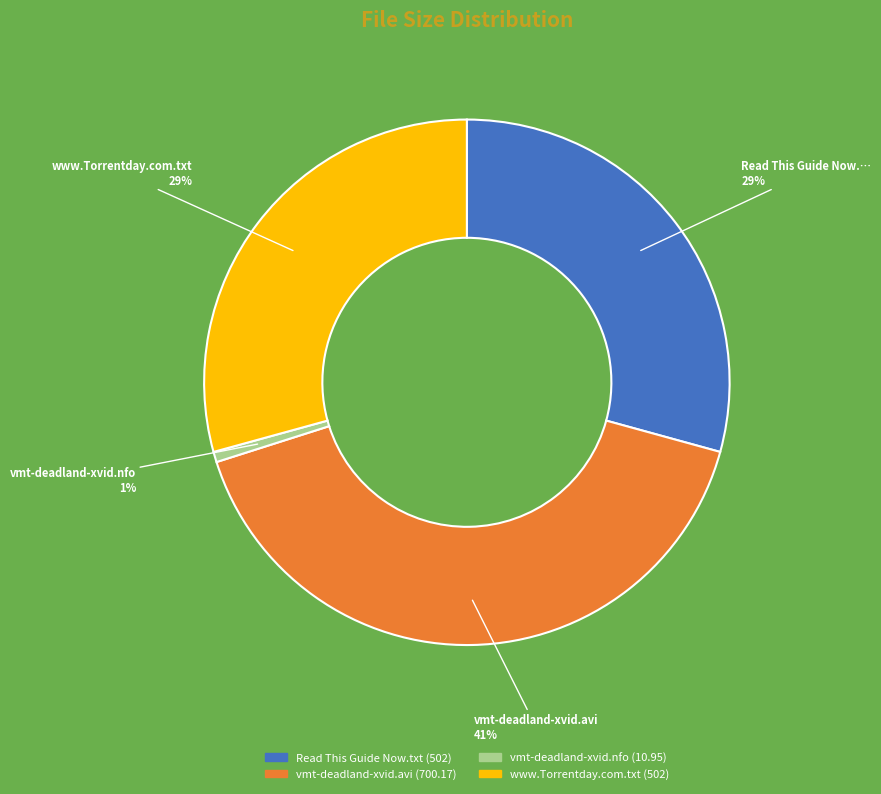

To the nearest percent, what is the difference between the largest and smallest slice percentages?

40%